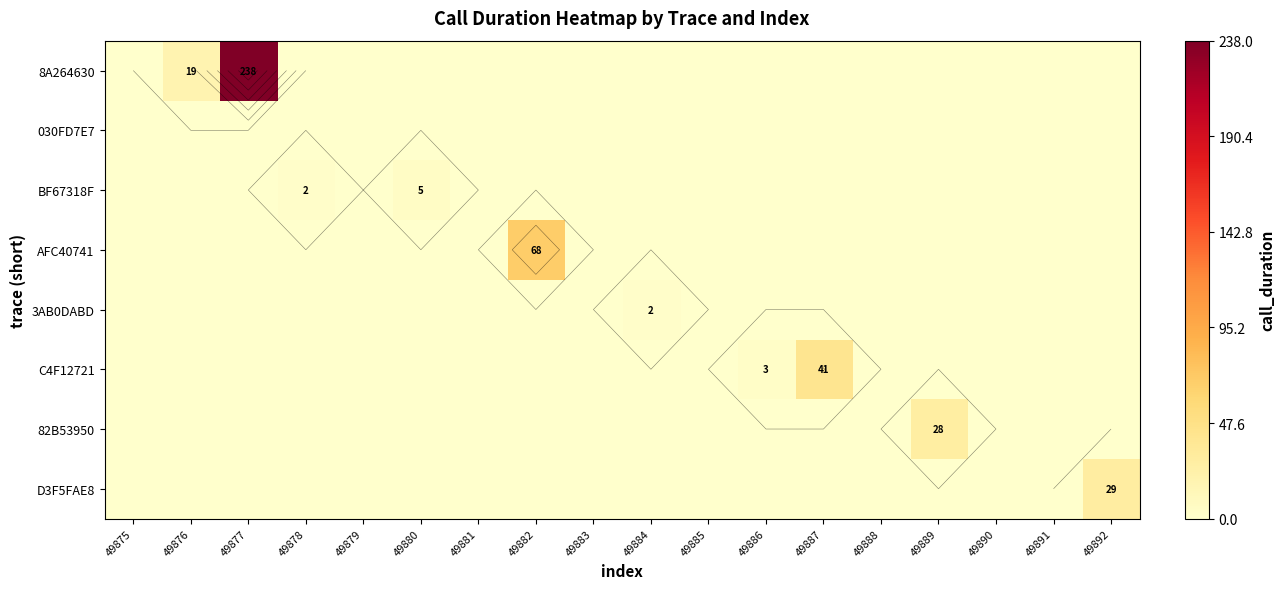

At which category does the chart reach its minimum across all series?

49875